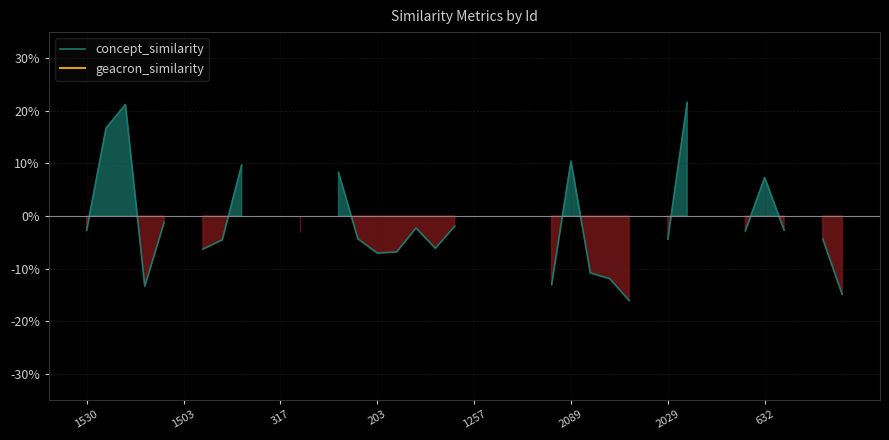

What is the label of the 15th point from the left?

14